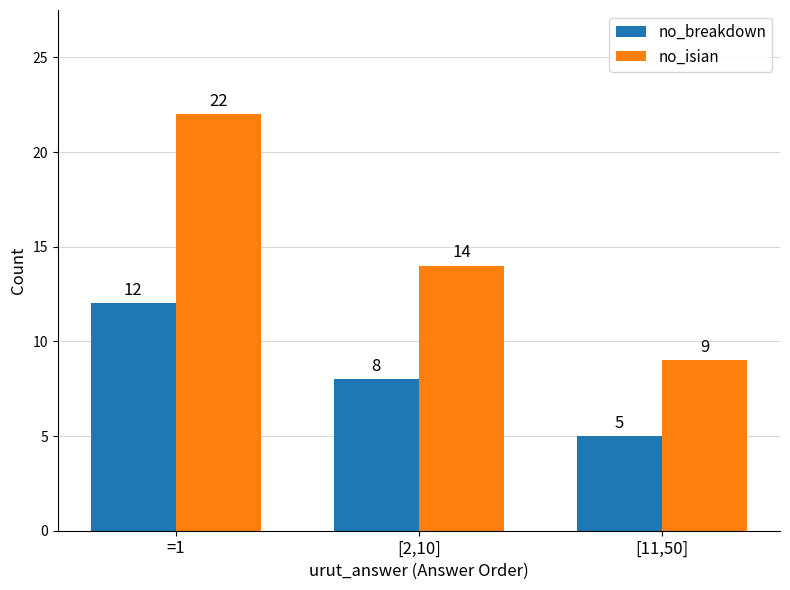

What are all the series names shown in the legend?

no_breakdown, no_isian